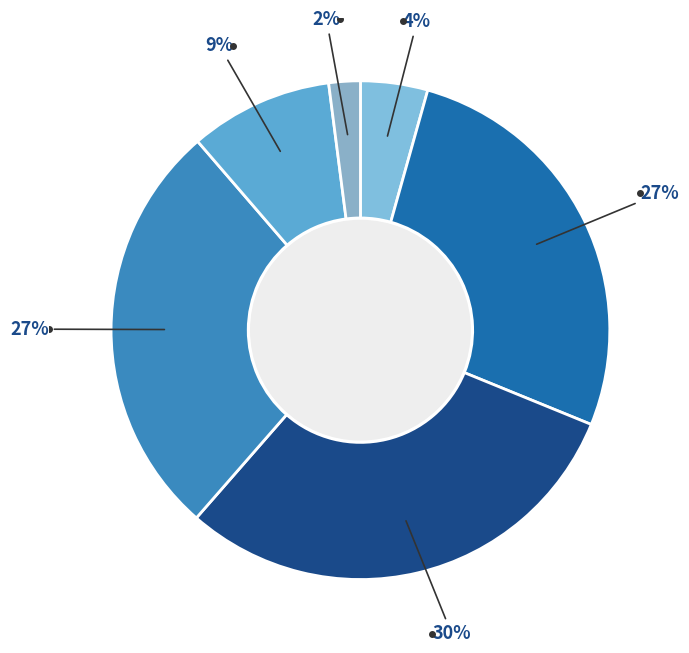

To the nearest percent, what is the difference between the largest and smallest slice percentages?

28%